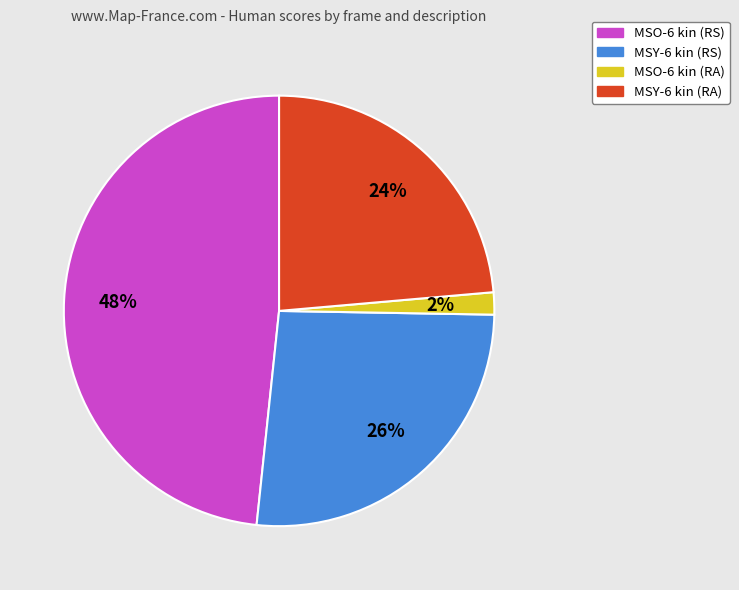

Between MSO-6 kin (RS) and MSY-6 kin (RA), which is larger?

MSO-6 kin (RS)